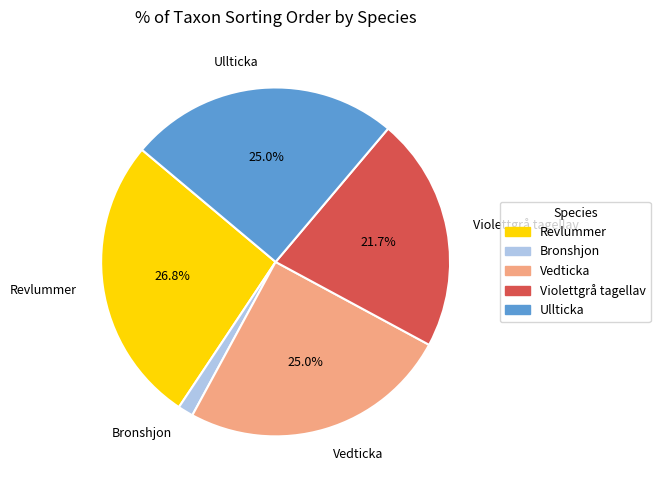

Approximately how many times larger is the value at Violettgrå tagellav compared to Ullticka?

0.9